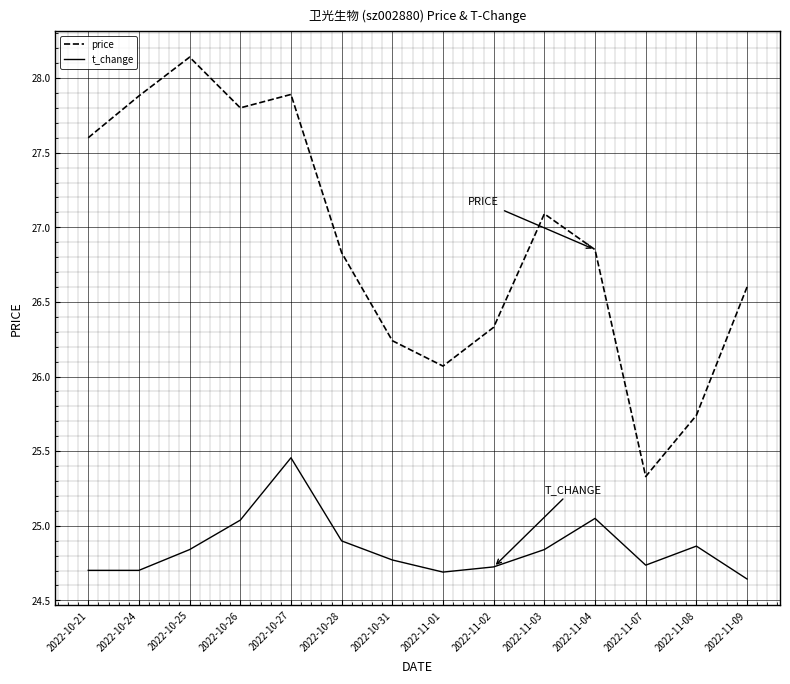

True or false: t_change has more than 0 interior local peaks.

True